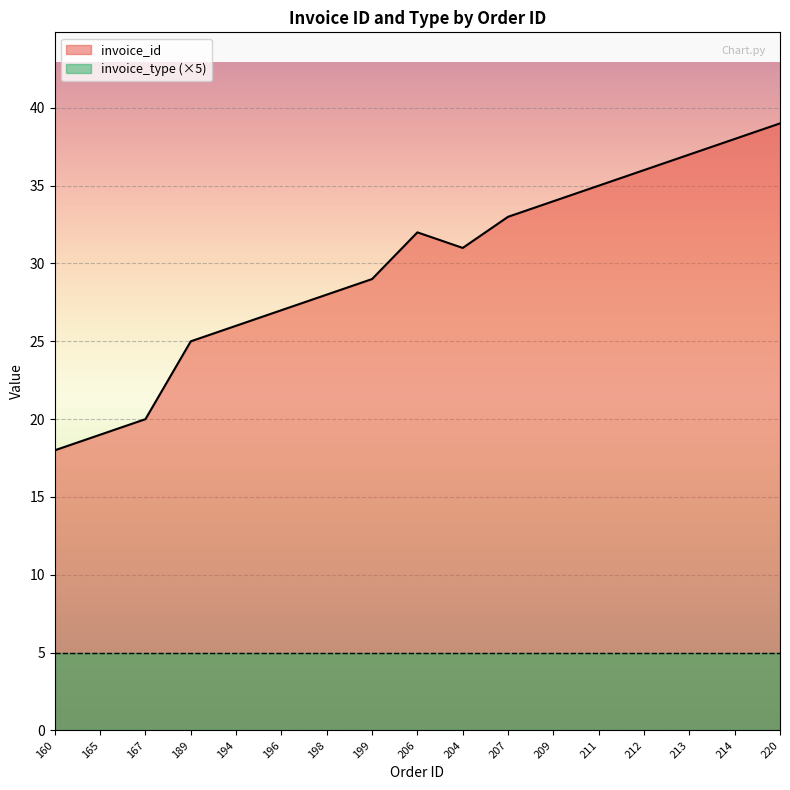

How many values exceed 31?

8